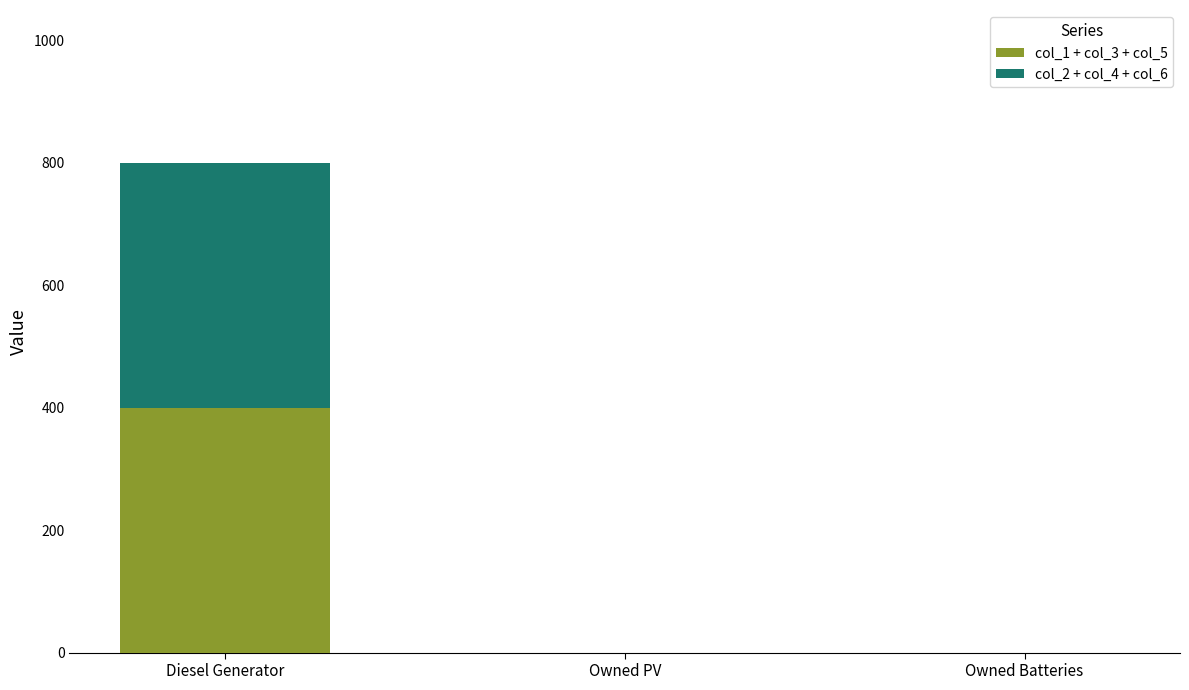

At which category is the sum across all series the highest?

Diesel Generator